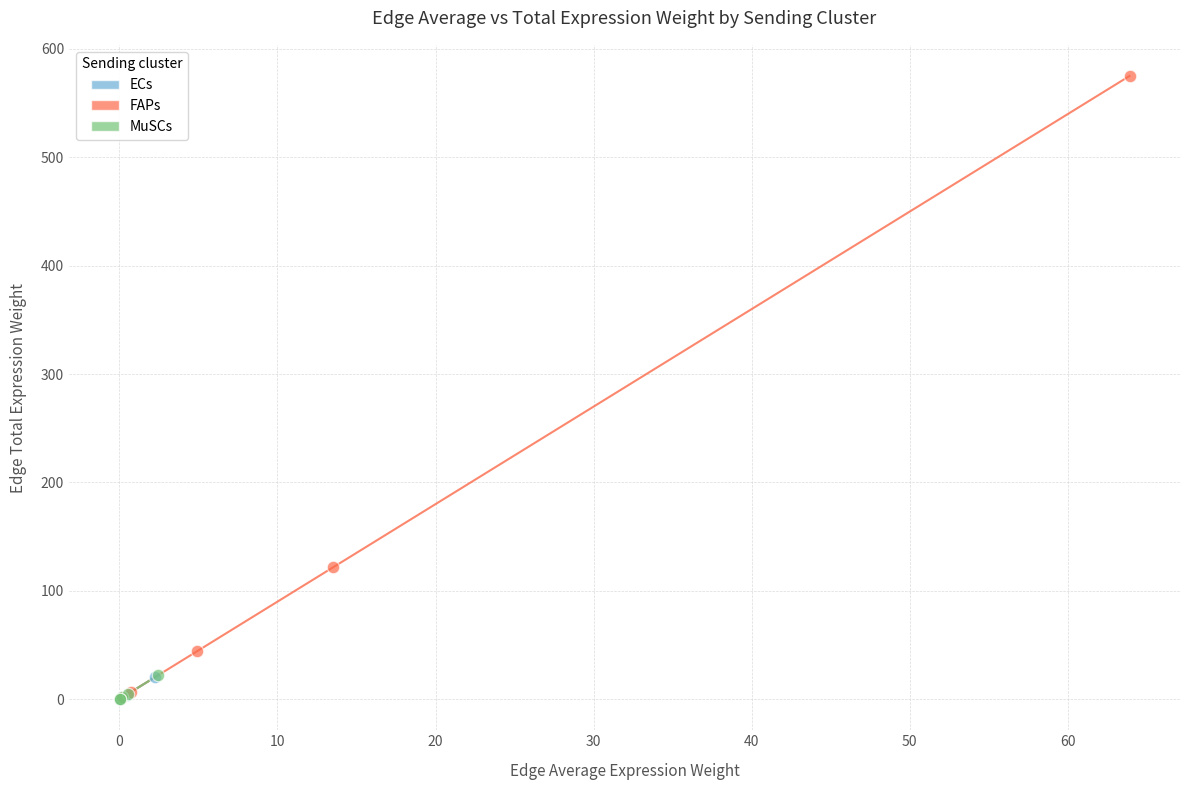

Which series reaches the maximum Y coordinate?

FAPs